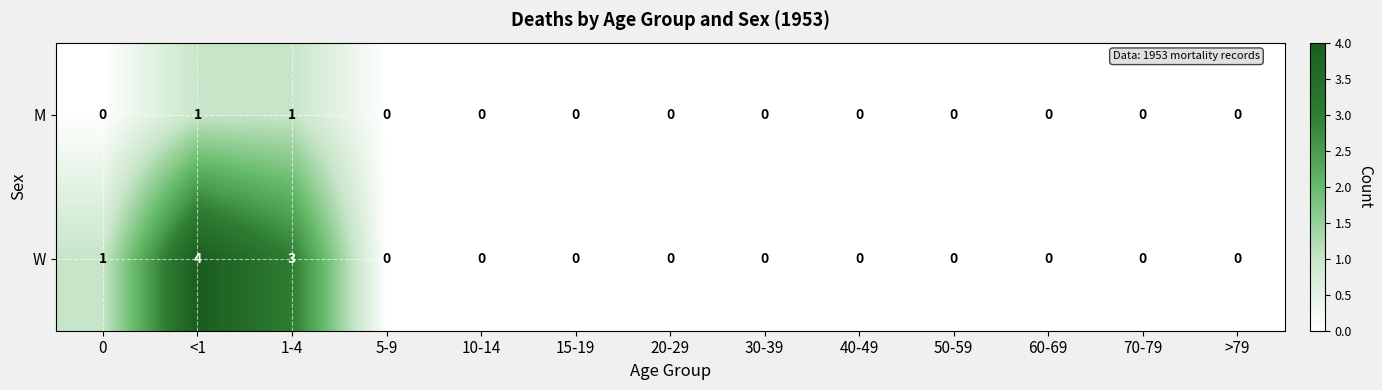

Rank the series by their average value, from lowest to highest.

M, W